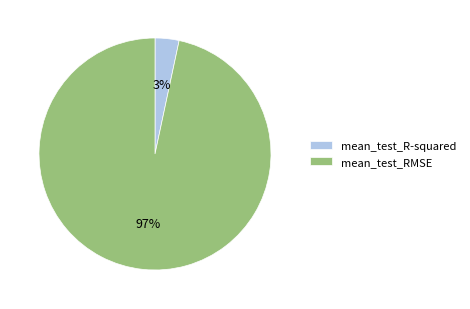

How many slices are in this pie chart?

2